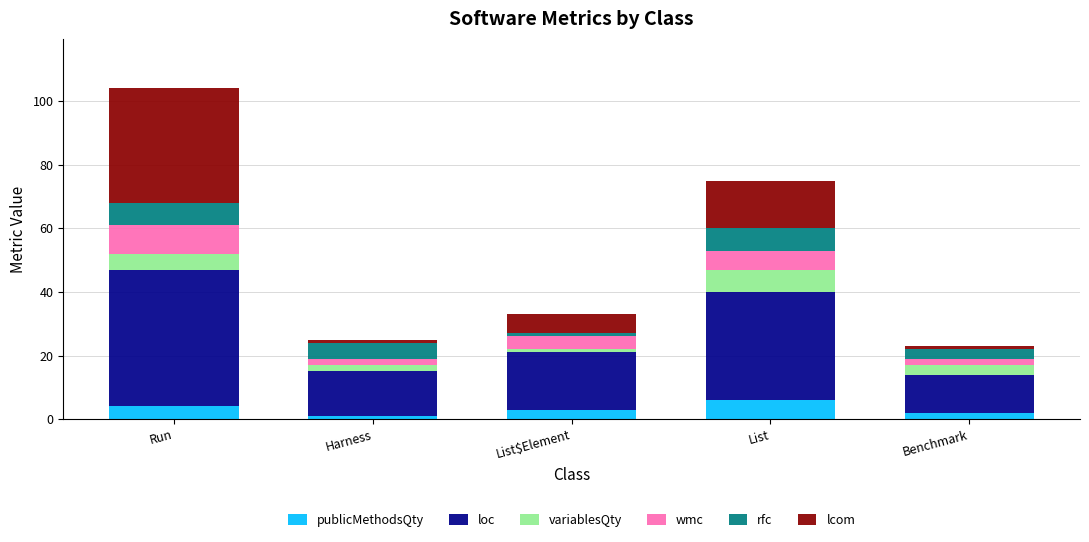

The publicMethodsQty series shows 3 at List$Element. True or false?

True